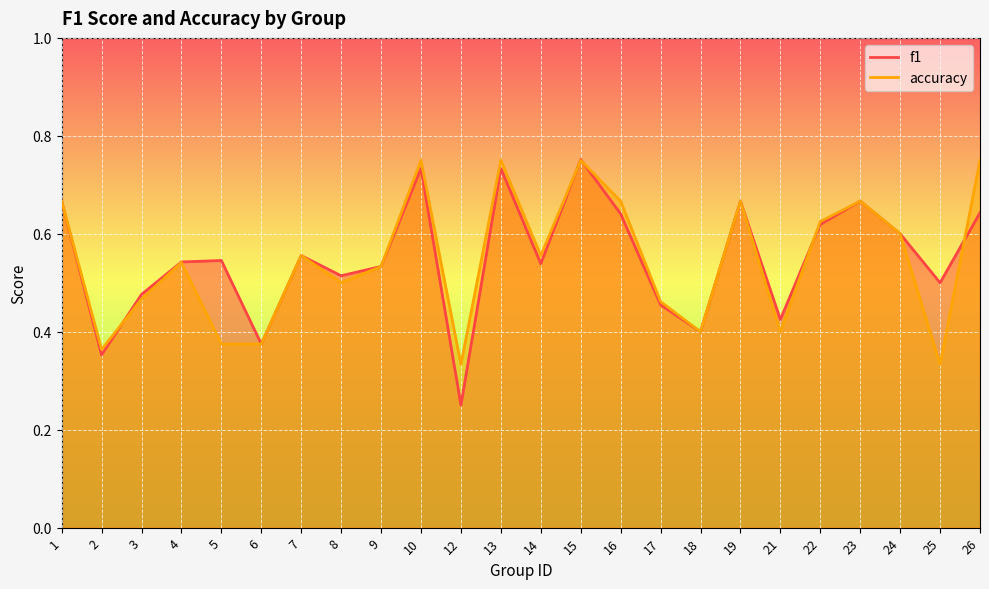

What is the sum of all f1 values?

13.2